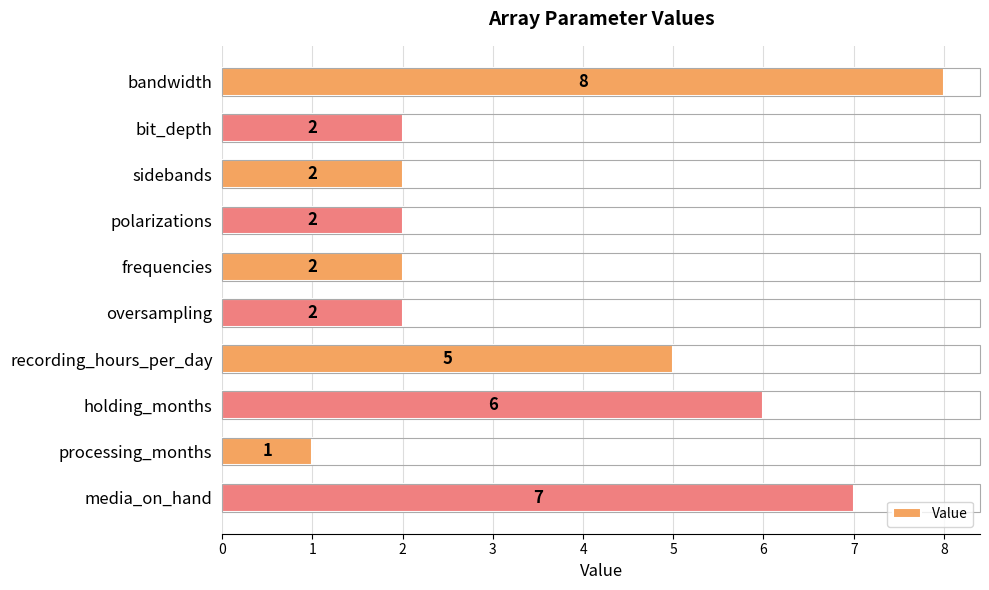

Are the bars horizontal?

Yes